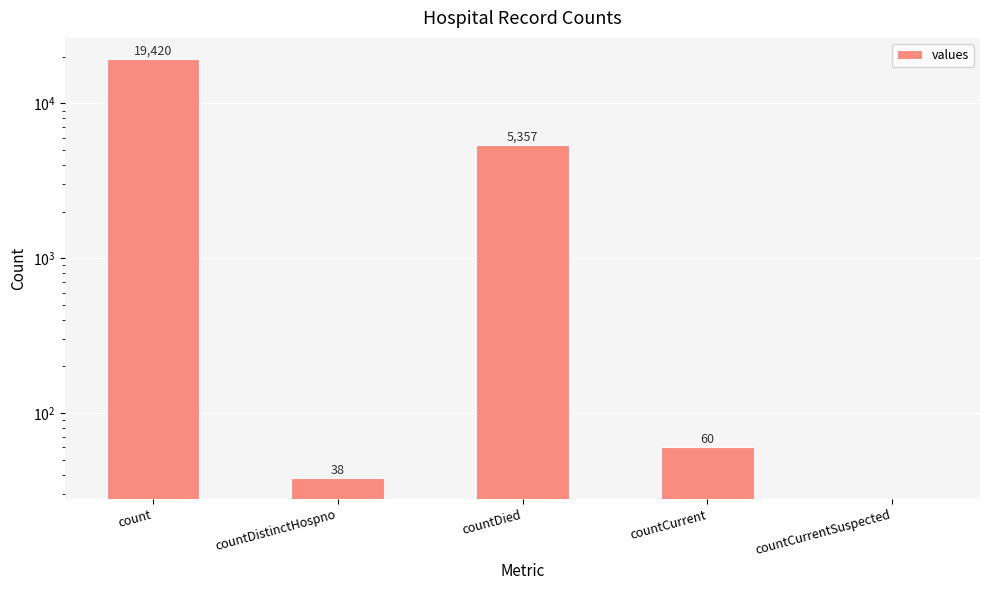

True or false: the data shows 38 at countDistinctHospno.

True